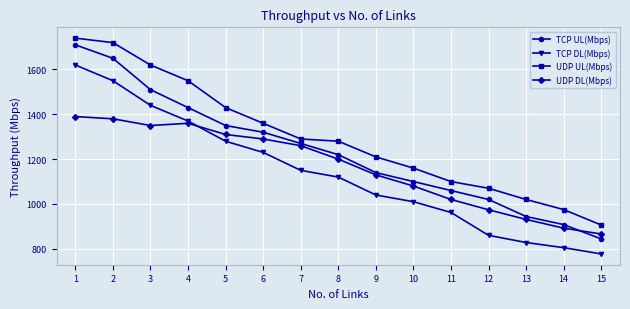

Which series has the widest spread of values?

TCP UL(Mbps)